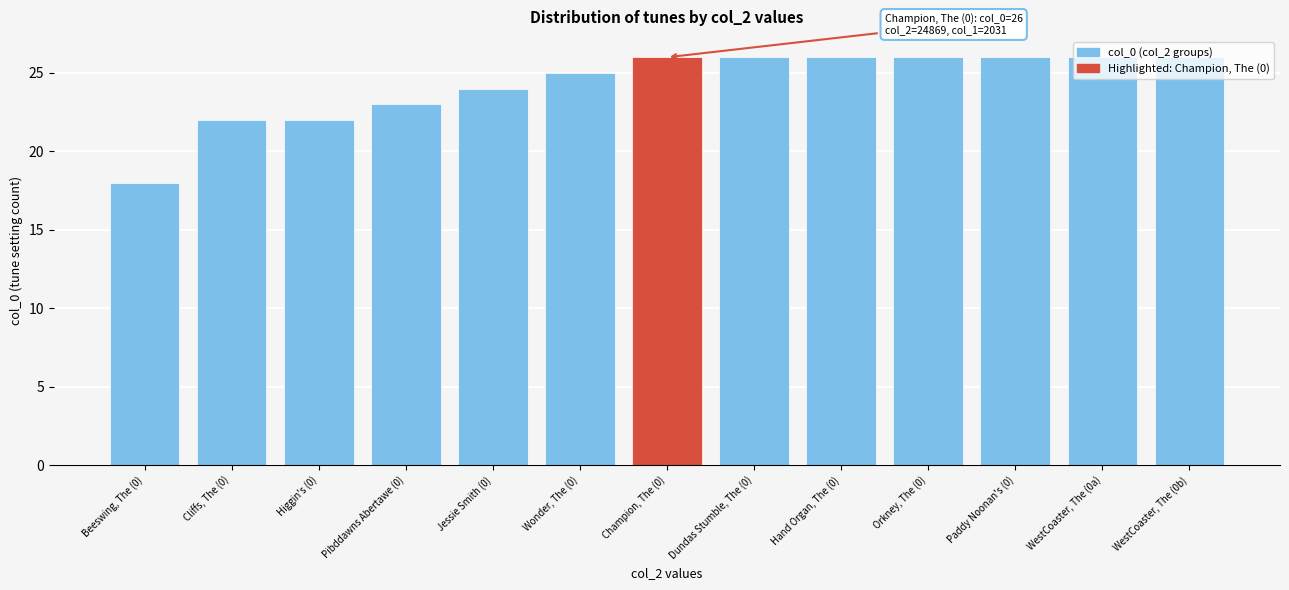

What is the change in value from Wonder, The (0) to Dundas Stumble, The (0)?

+1